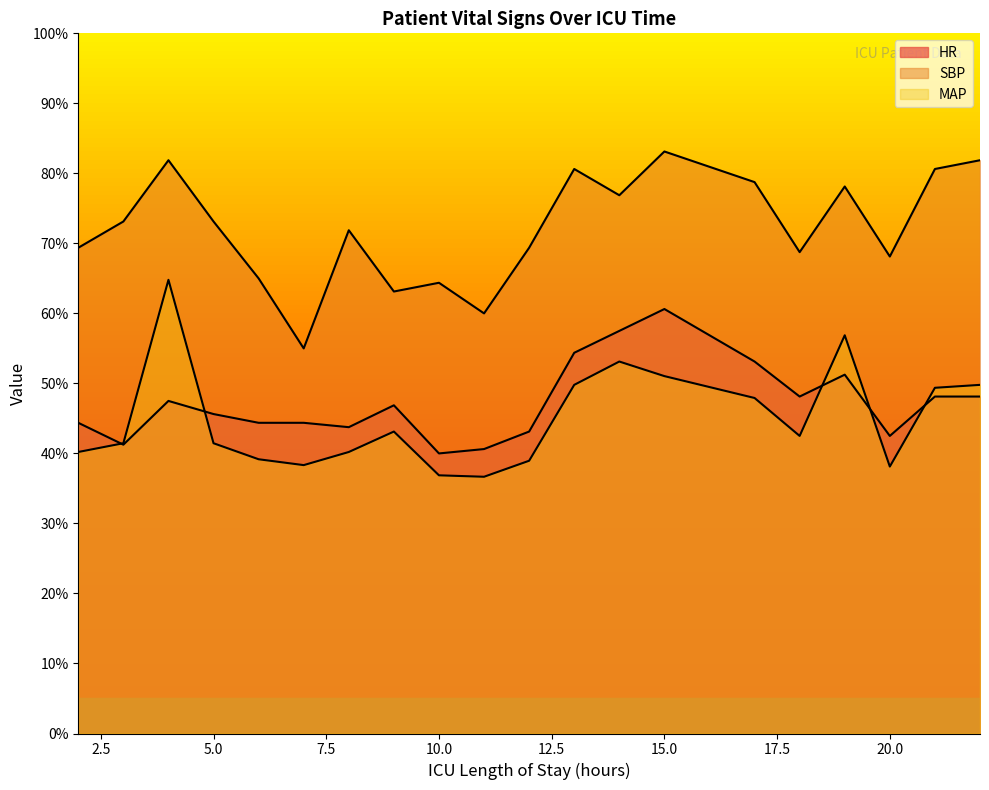

How many data points in MAP are less than 42?

10